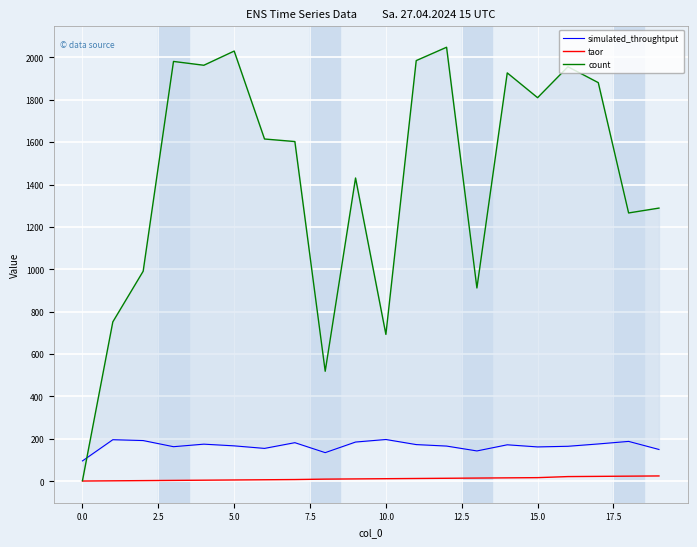

True or false: simulated_throughtput and taor cross at least once.

False